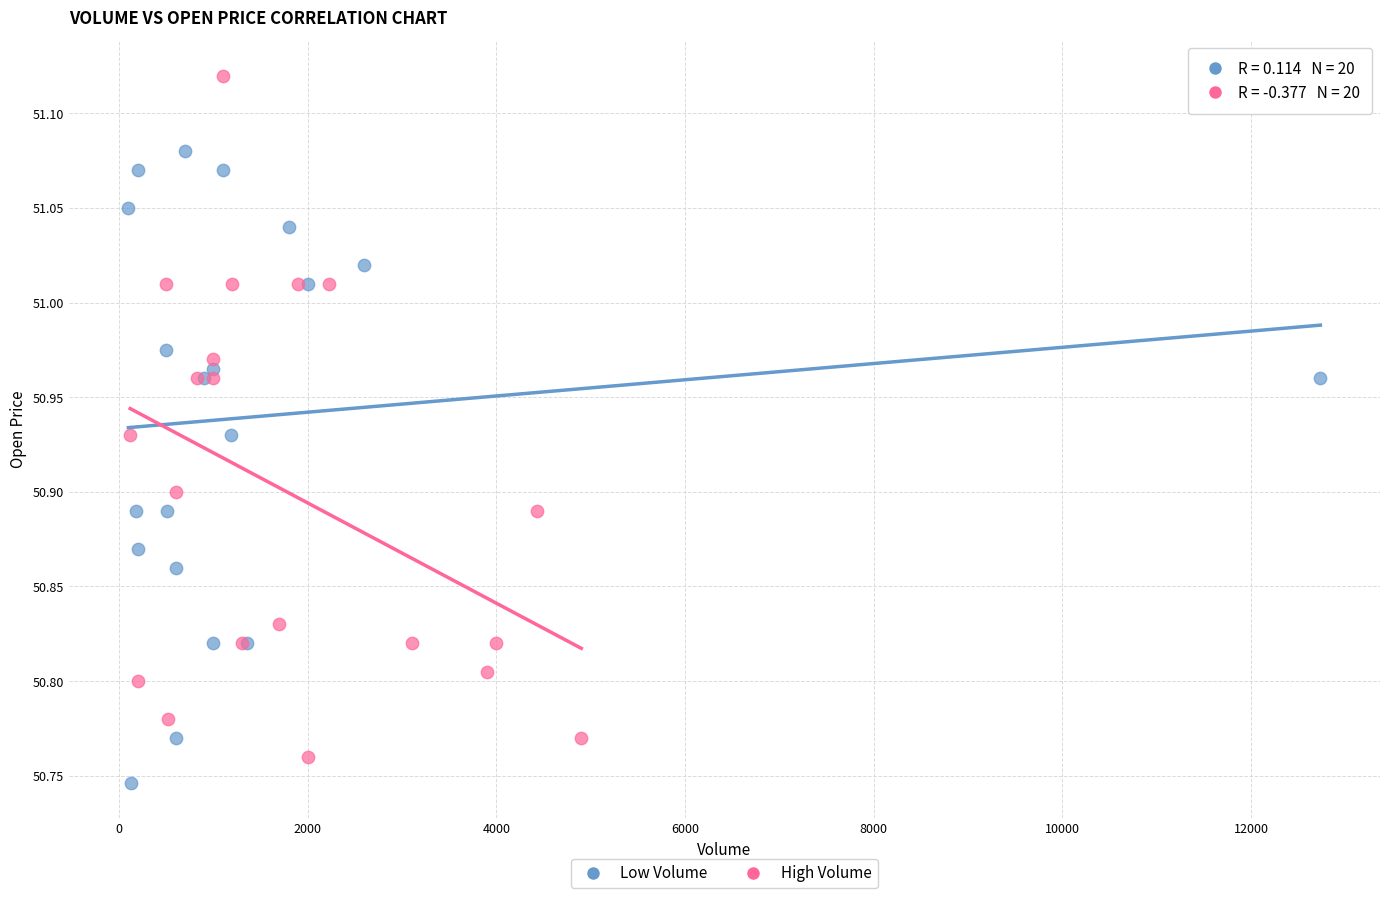

Which series contains the lowest Y value?

Low Volume